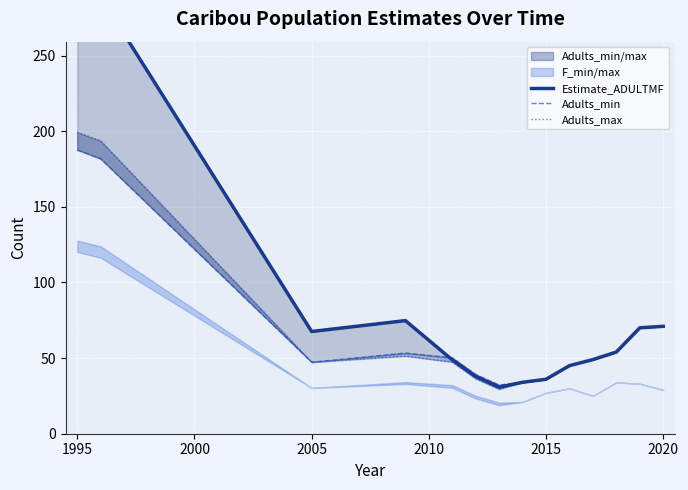

What is the difference between the maximum and minimum values in the Adults_min series?

155.4